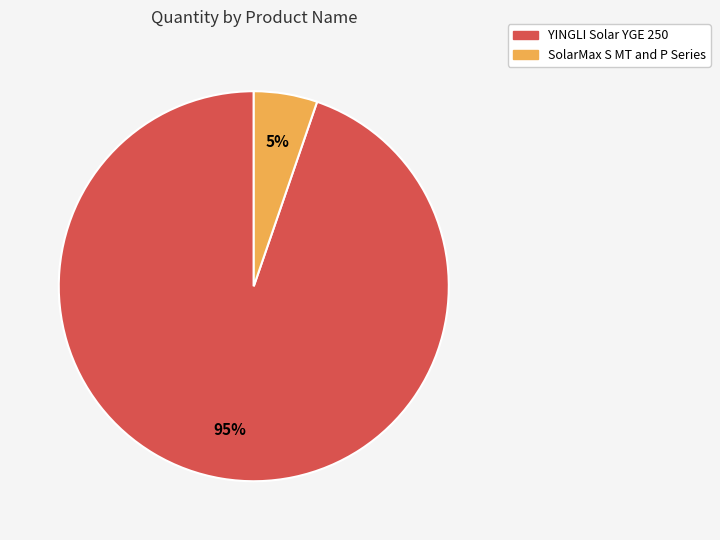

To the nearest percent, what percentage of the pie is YINGLI Solar YGE 250?

95%